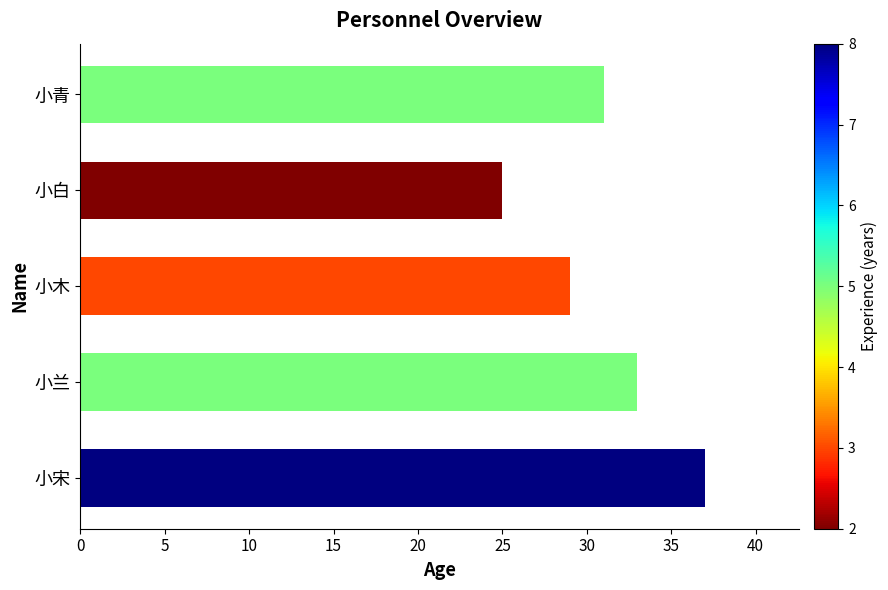

Reading top to bottom, extract all data points from this chart.

小青=31	小白=25	小木=29	小兰=33	小宋=37